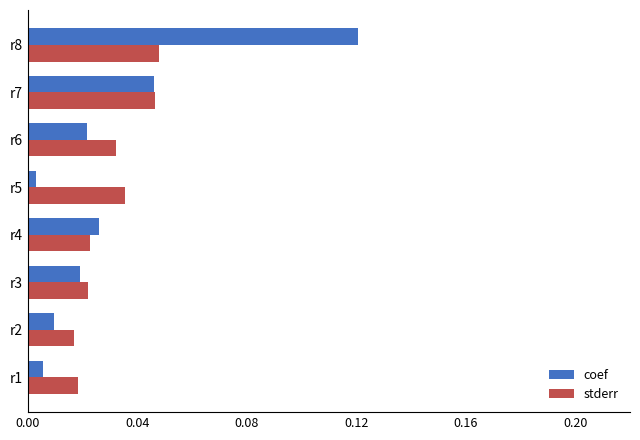

At how many categories does at least one series exceed 0?

8